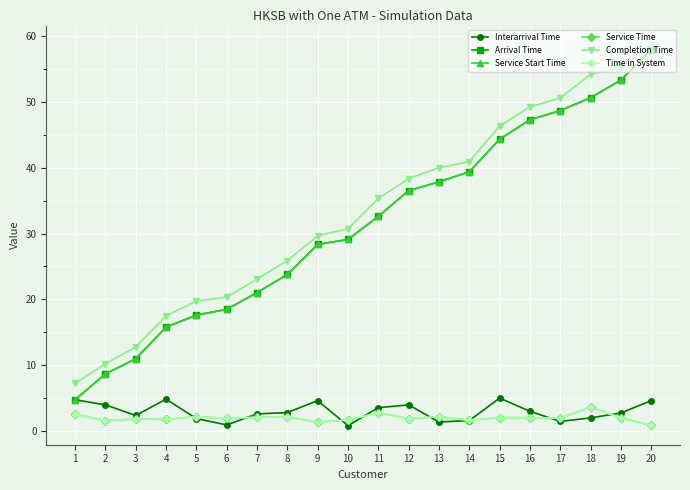

Which category has the lowest value in the Service Start Time series?

1